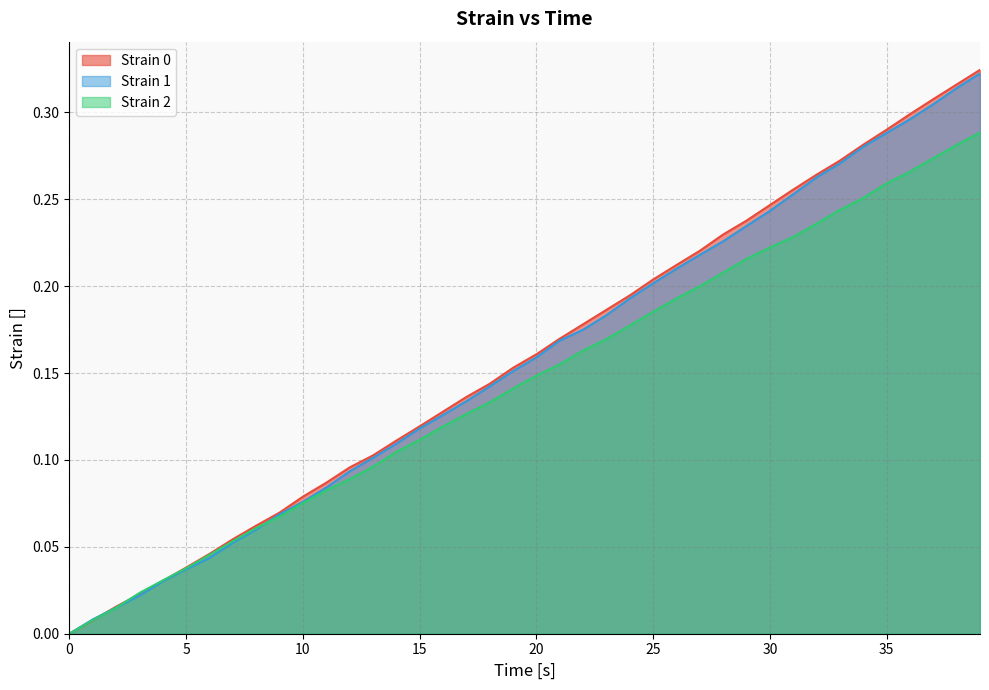

How many positive values does the Strain 1 series have?

39